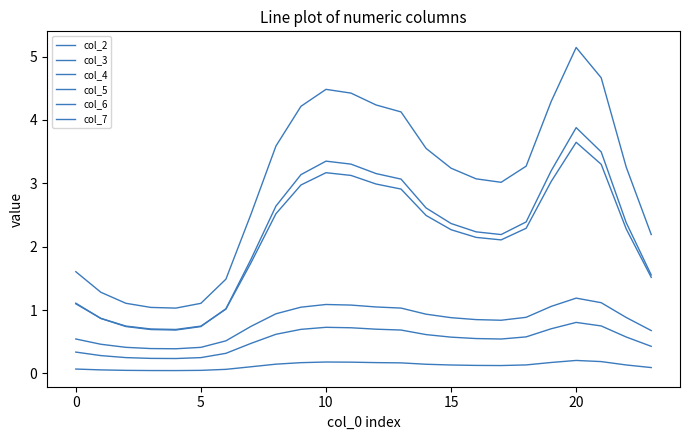

Where is col_4 nearest to the value 3?

17